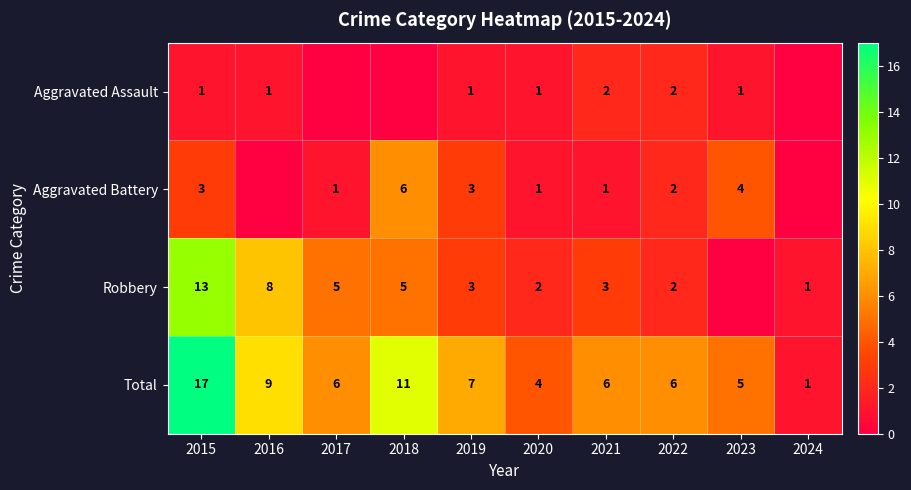

What is the sum of the Robbery values at 2020 and 2017?

7